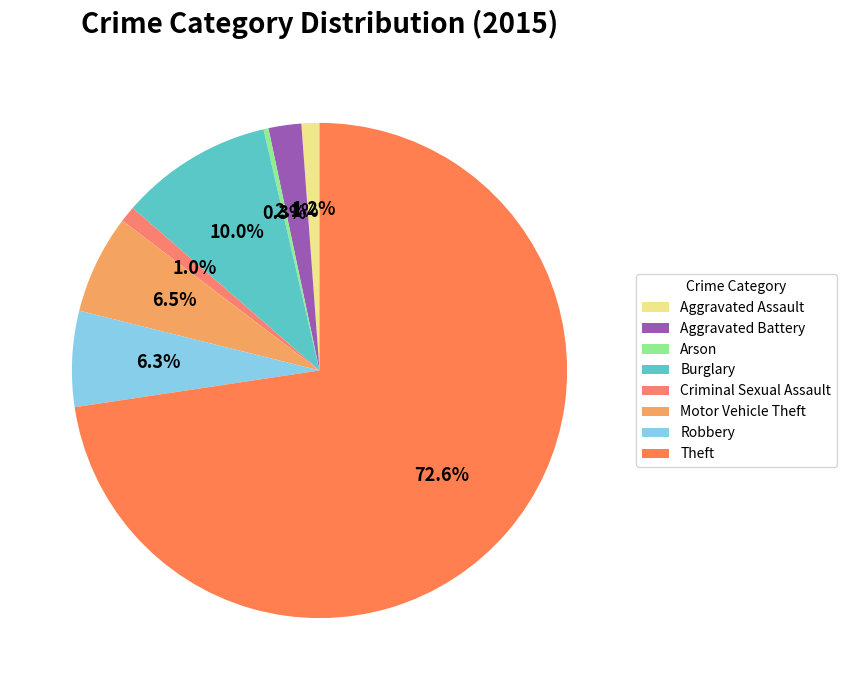

Combined, do Burglary and Motor Vehicle Theft account for over 50%?

No